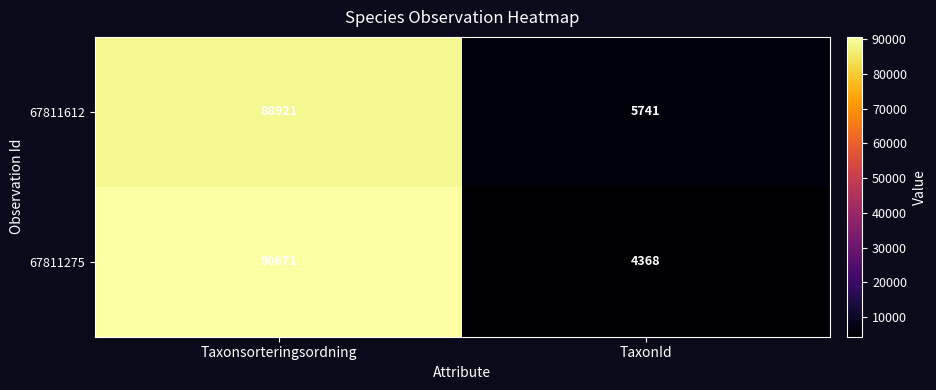

What is the smallest value displayed?

4368